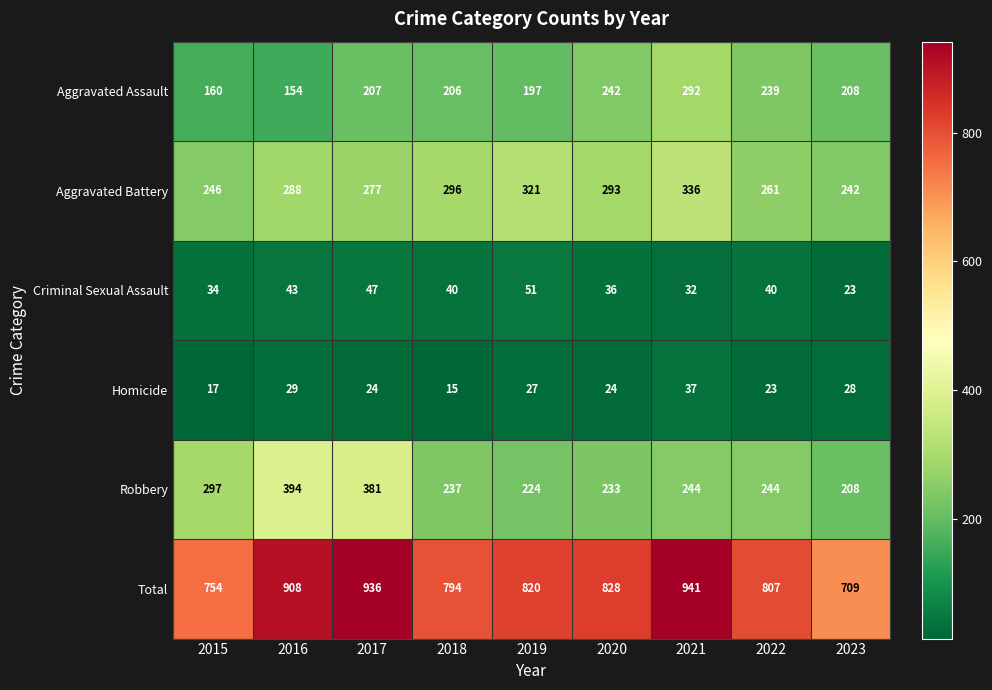

What is the maximum value for Aggravated Battery?

336